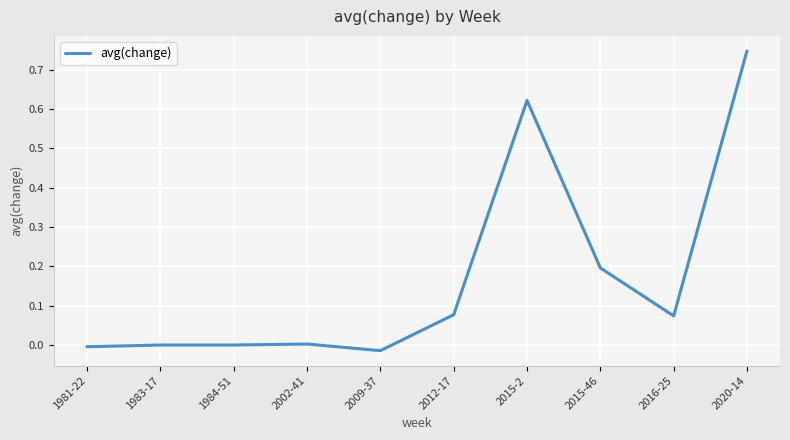

The value at 2015-46 is 0.0. True or false?

False